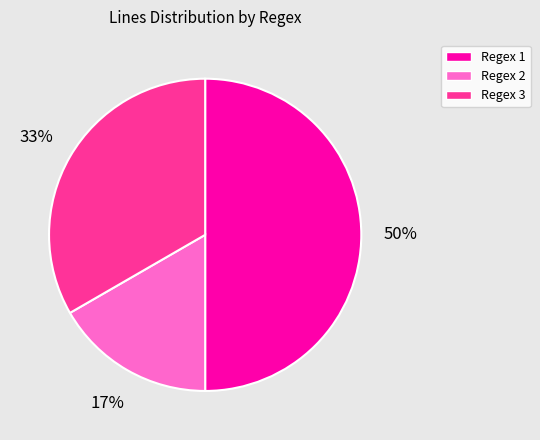

To the nearest percent, what is the difference between the largest and smallest slice percentages?

33%